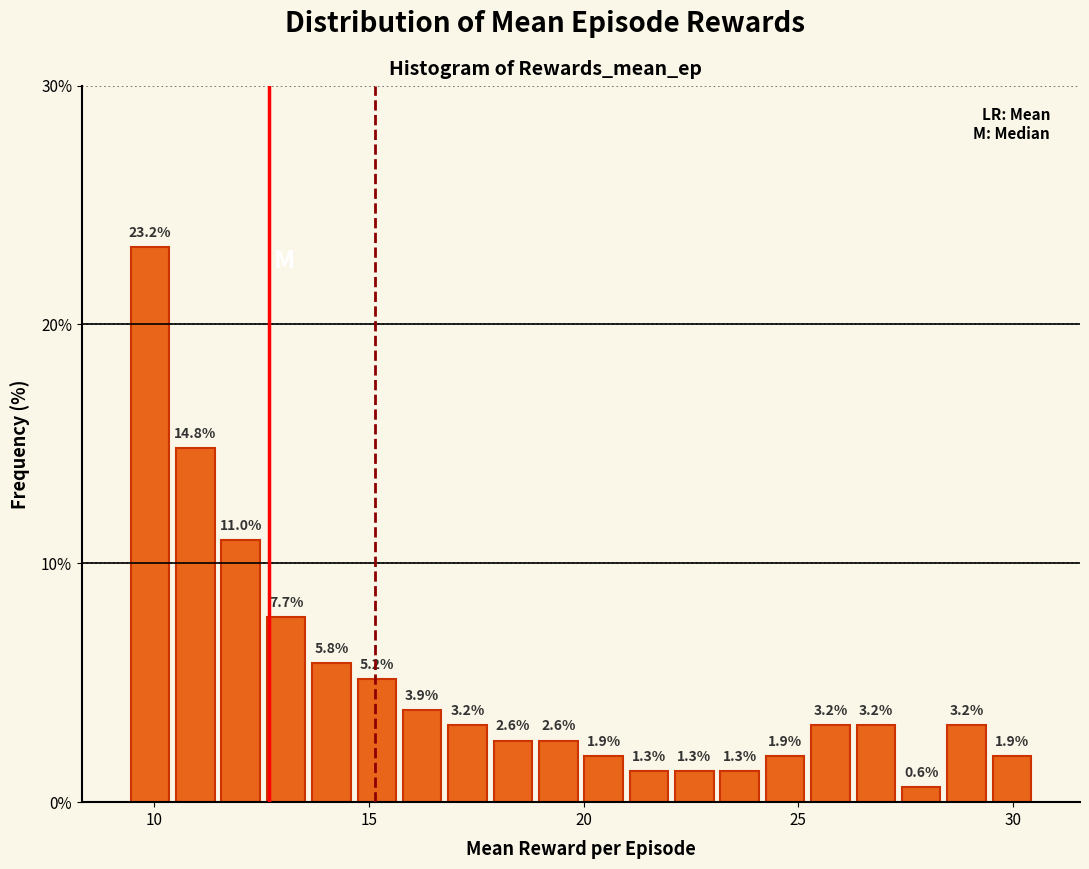

Around what value on the x-axis is the tallest bar? Give the approximate position of its centre, as read against the axis.

10.0